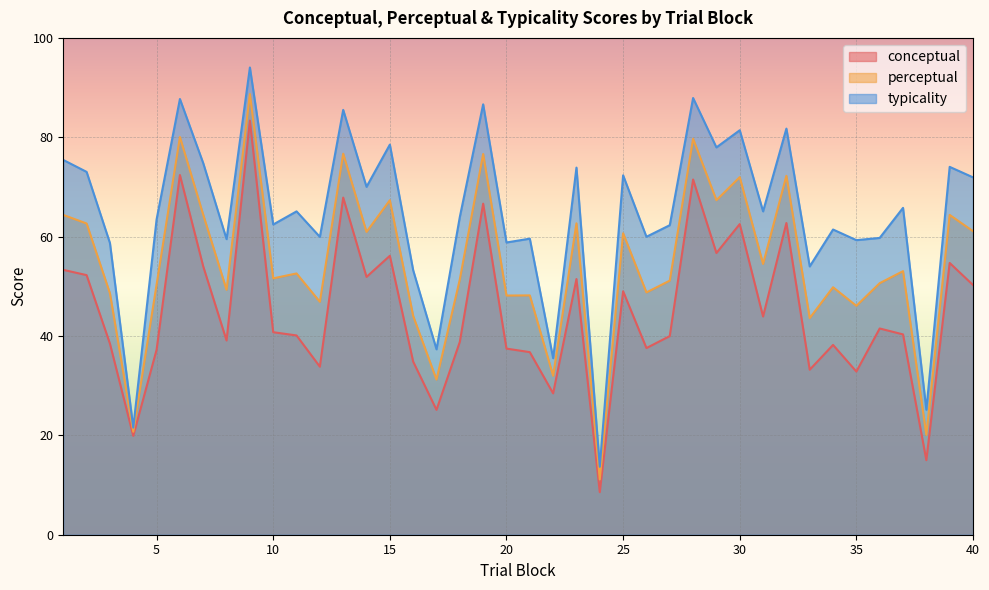

Which category has the lowest value across all series?

24